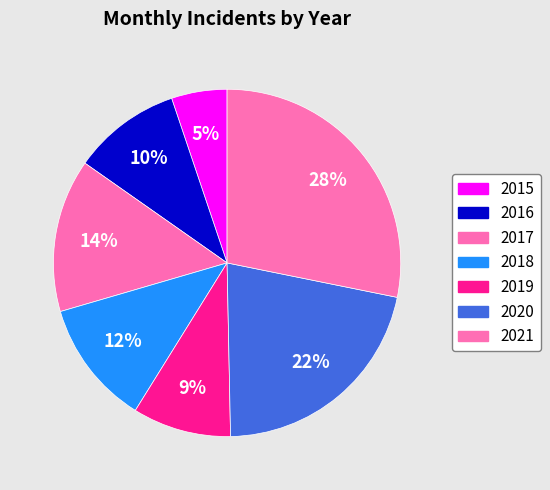

Count the number of slices in the pie.

7